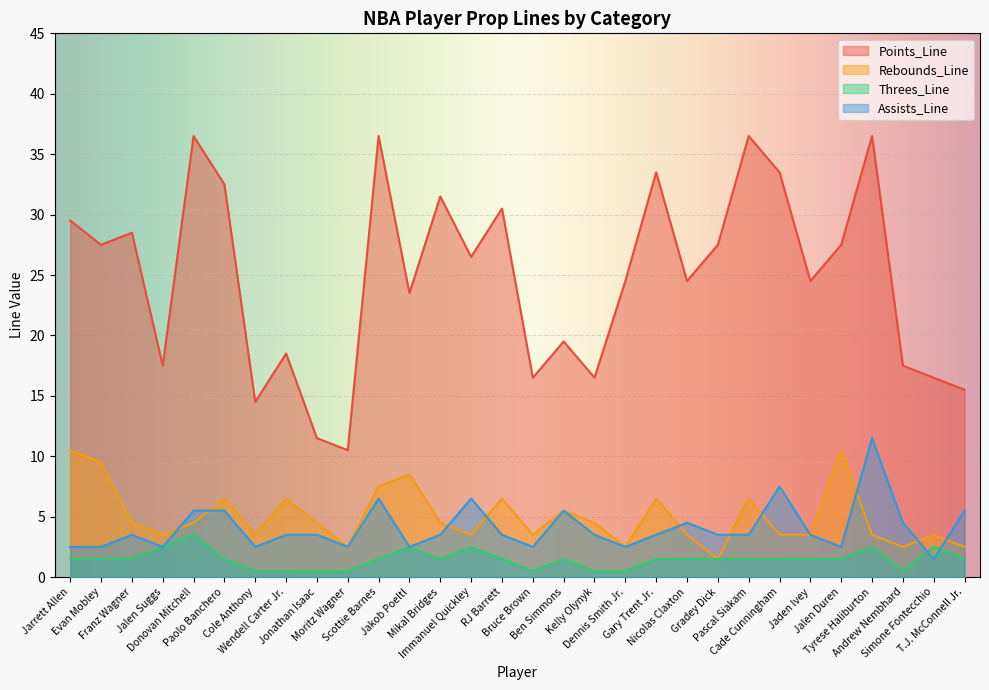

How many interior local valleys does the Rebounds_Line series have?

8